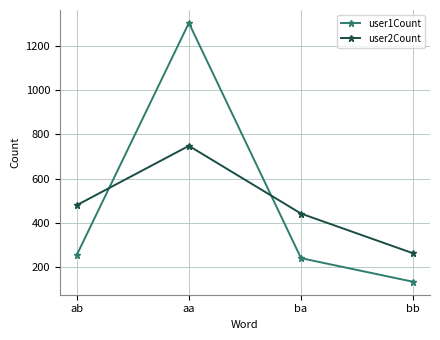

At which category is the sum across all series the highest?

aa